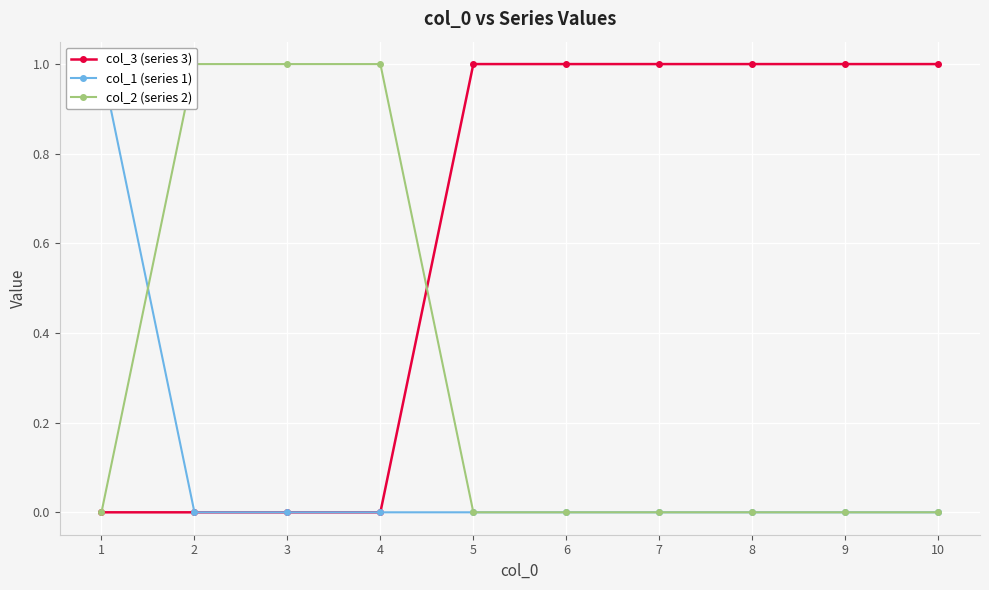

The value of col_3 (series 3) at 6 is 1. True or false?

True